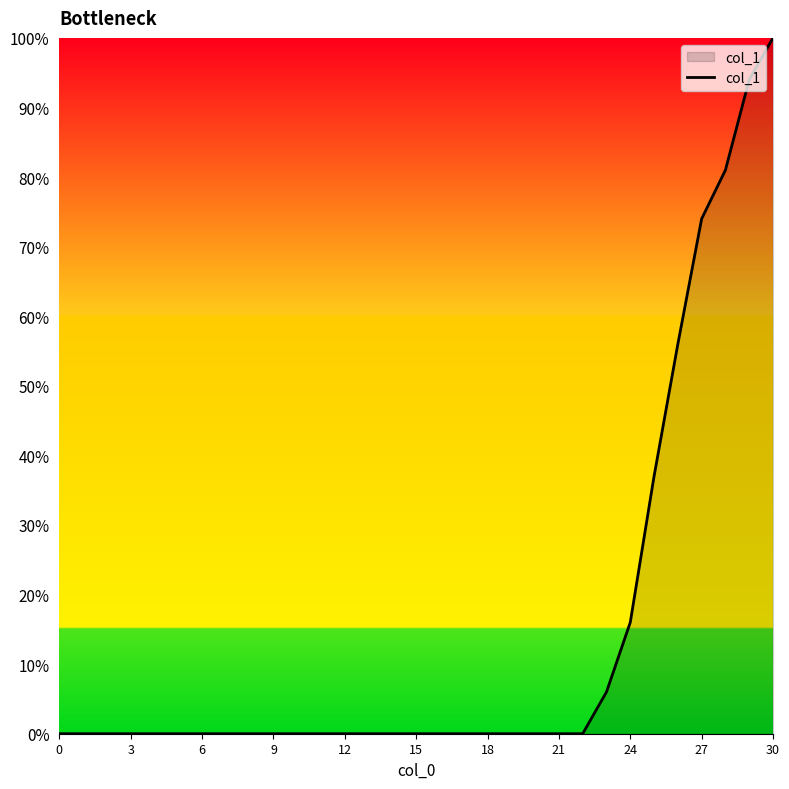

What is the greatest value displayed?

100